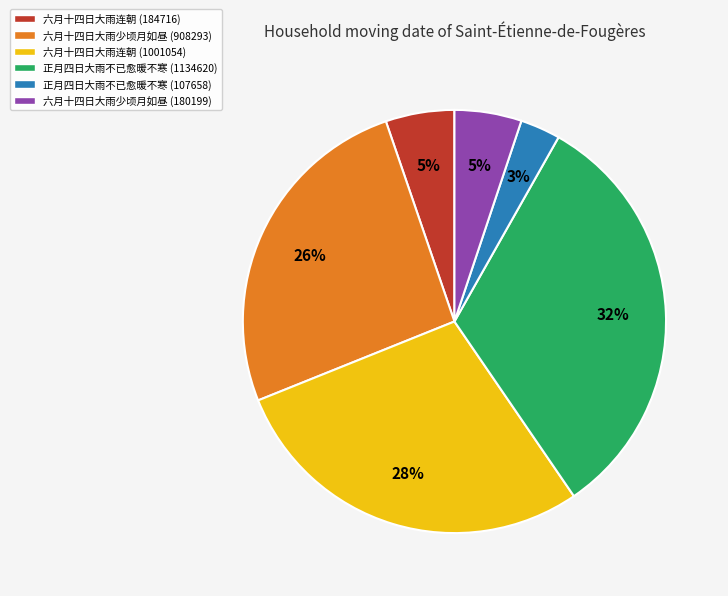

Does 正月四日大雨不已愈暖不寒 (107658) account for over 50% of the chart?

No